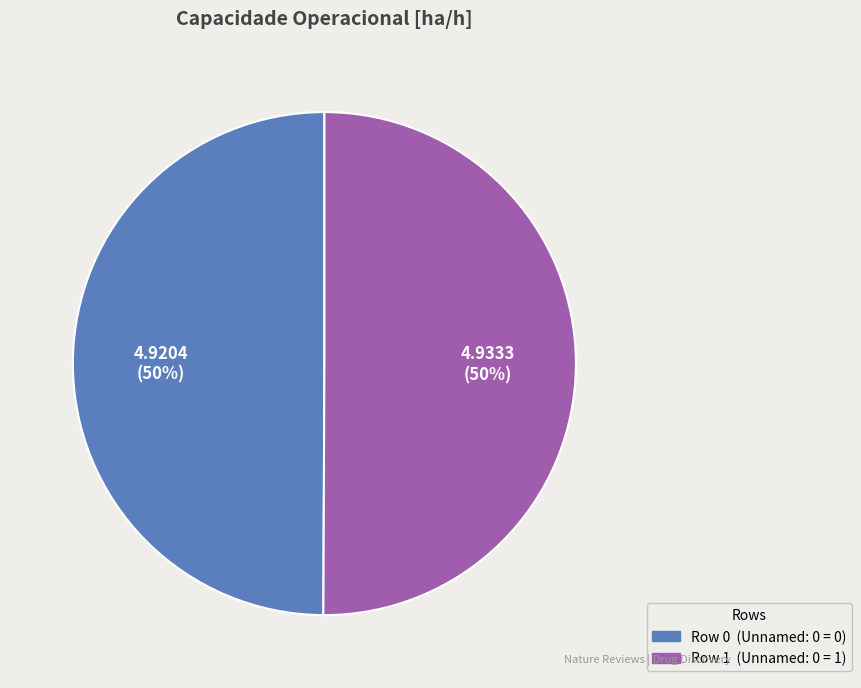

True or false: Row 1 accounts for 50% of the total.

True